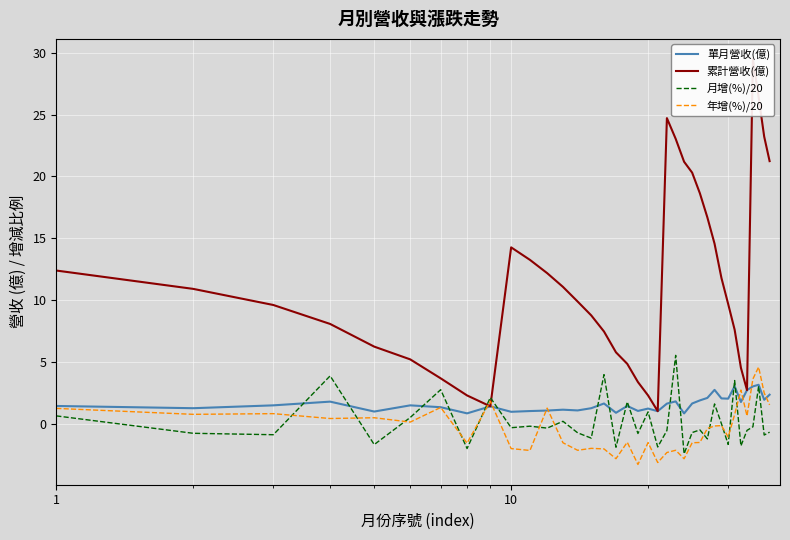

What is the highest value of the 月增(%)/20 series?

5.6